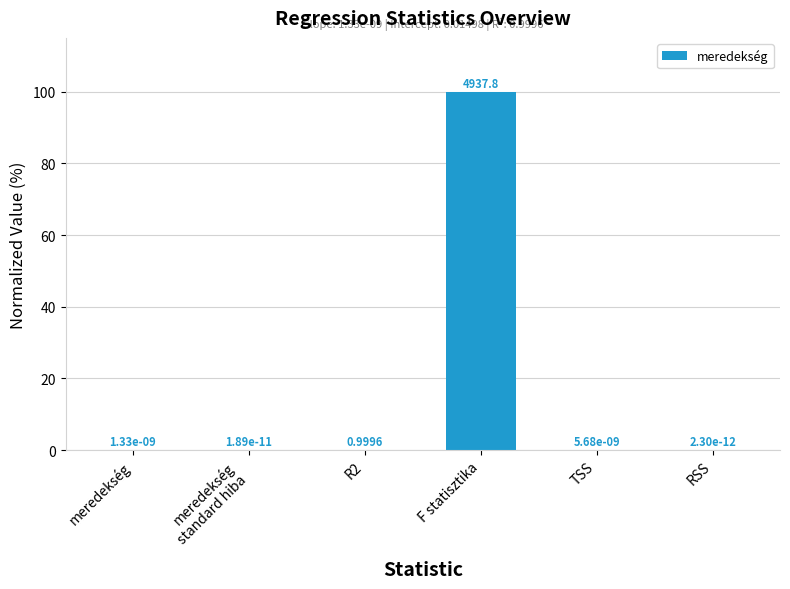

Which has a higher value, R2 or TSS?

R2